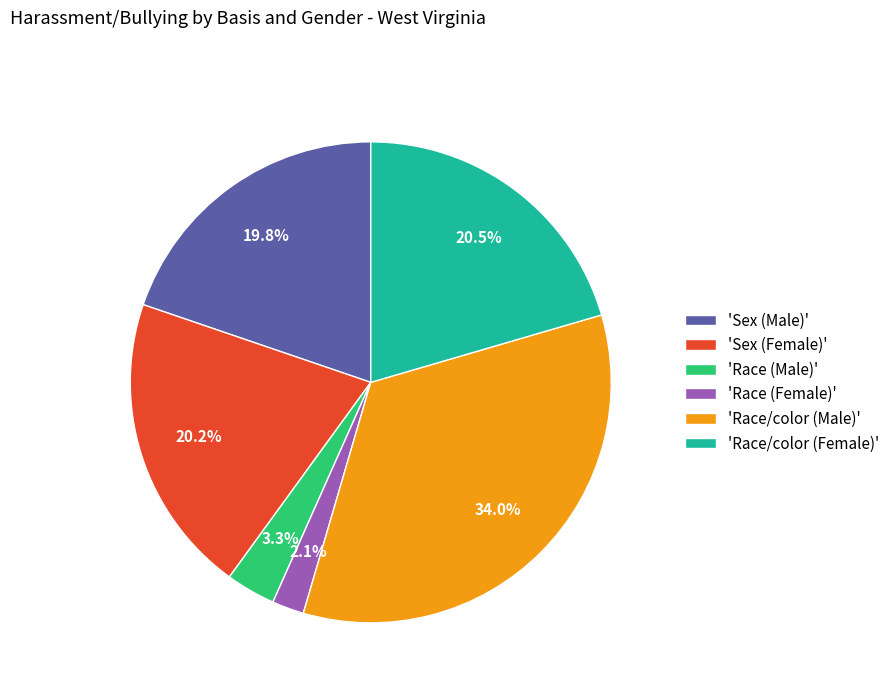

Between 'Sex (Female)' and 'Race/color (Male)', which is larger?

'Race/color (Male)'